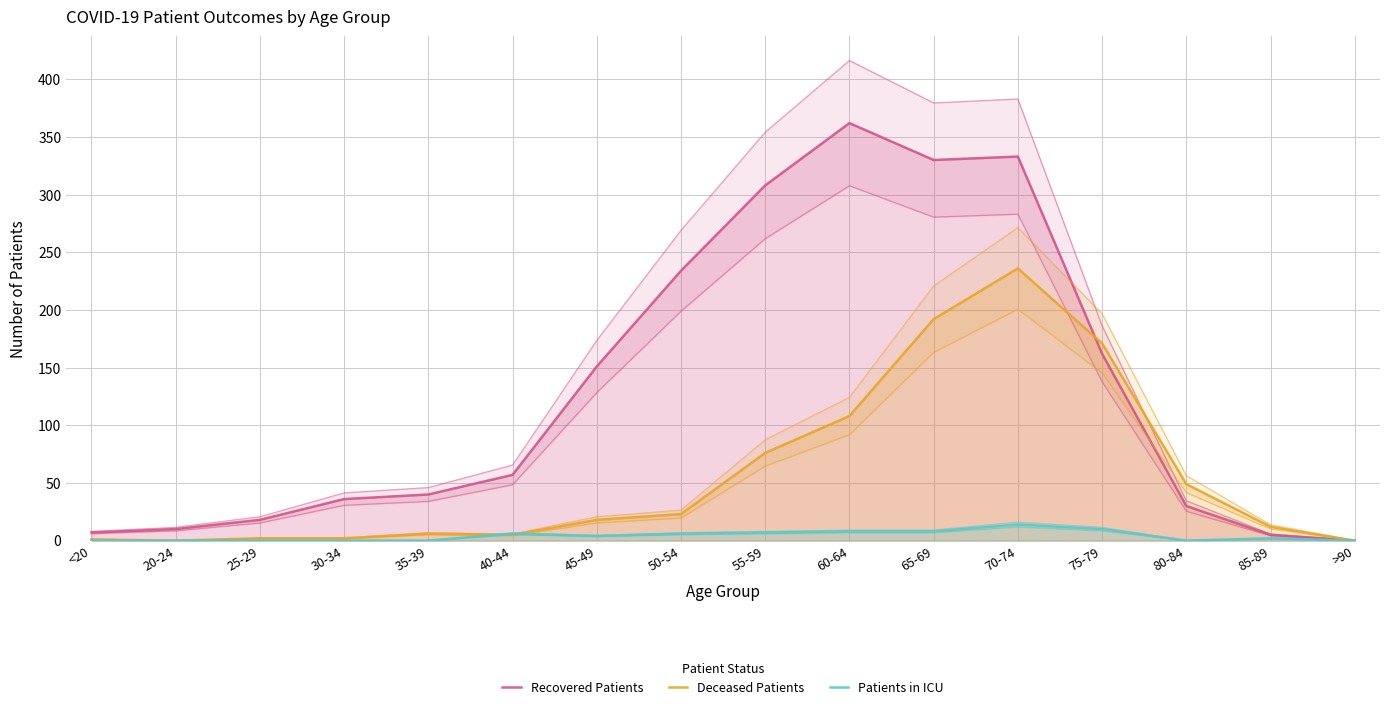

The Patients in ICU series shows 14 at 70-74. True or false?

True